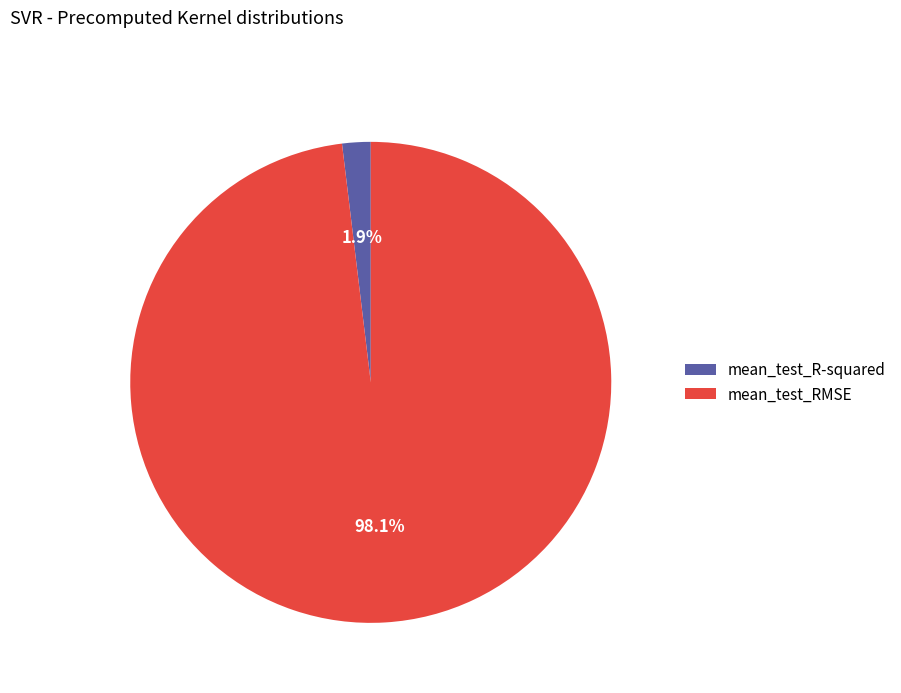

What is the smallest slice in the pie chart?

mean_test_R-squared